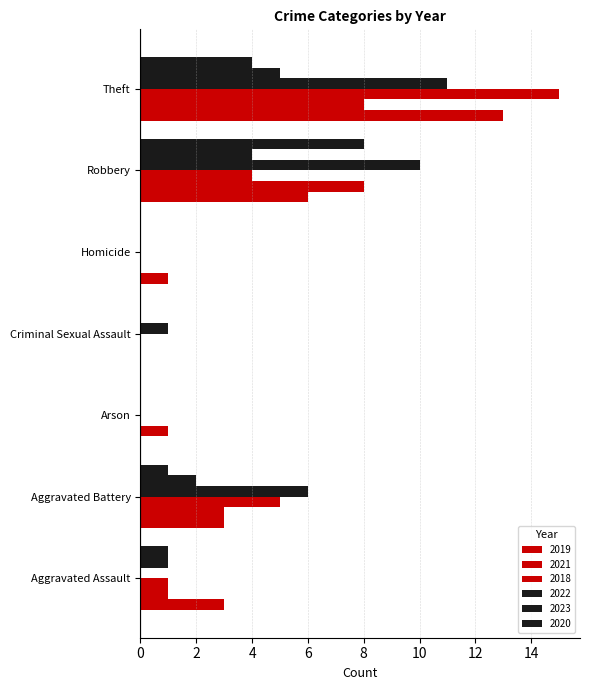

Rank the series at Aggravated Assault from lowest to highest value.

2022, 2021, 2018, 2023, 2020, 2019